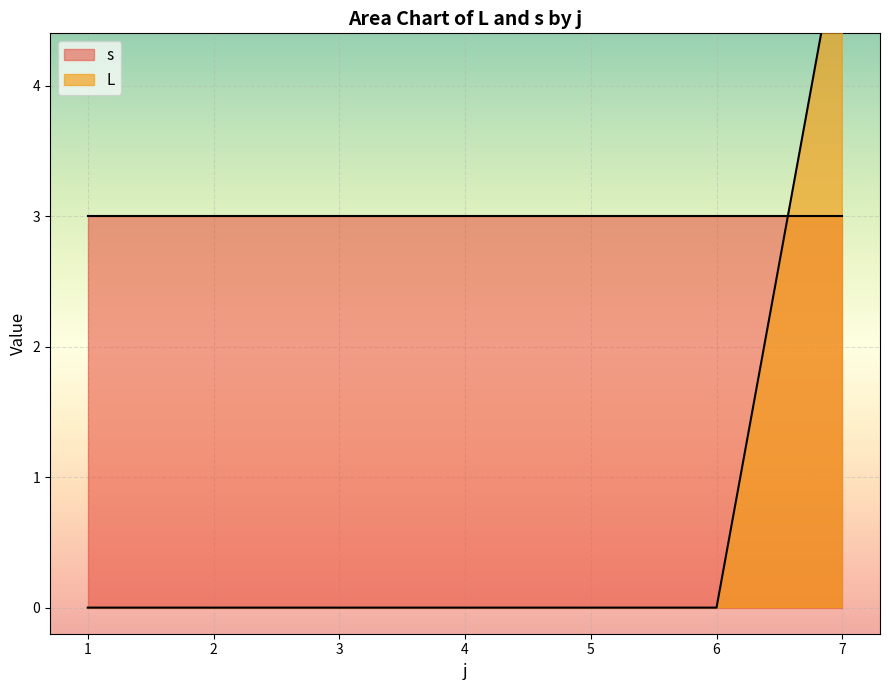

True or false: s has more than 2 interior local peaks.

False